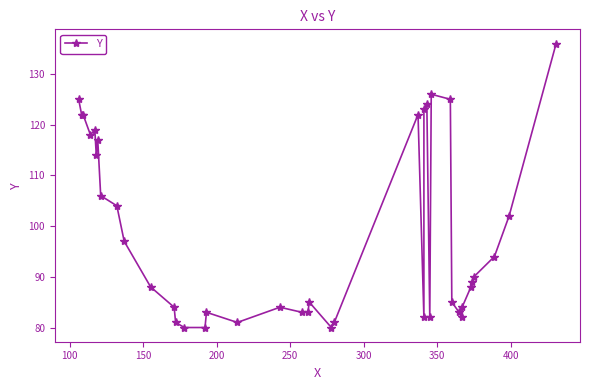

What is the difference between the maximum and second lowest values?

56